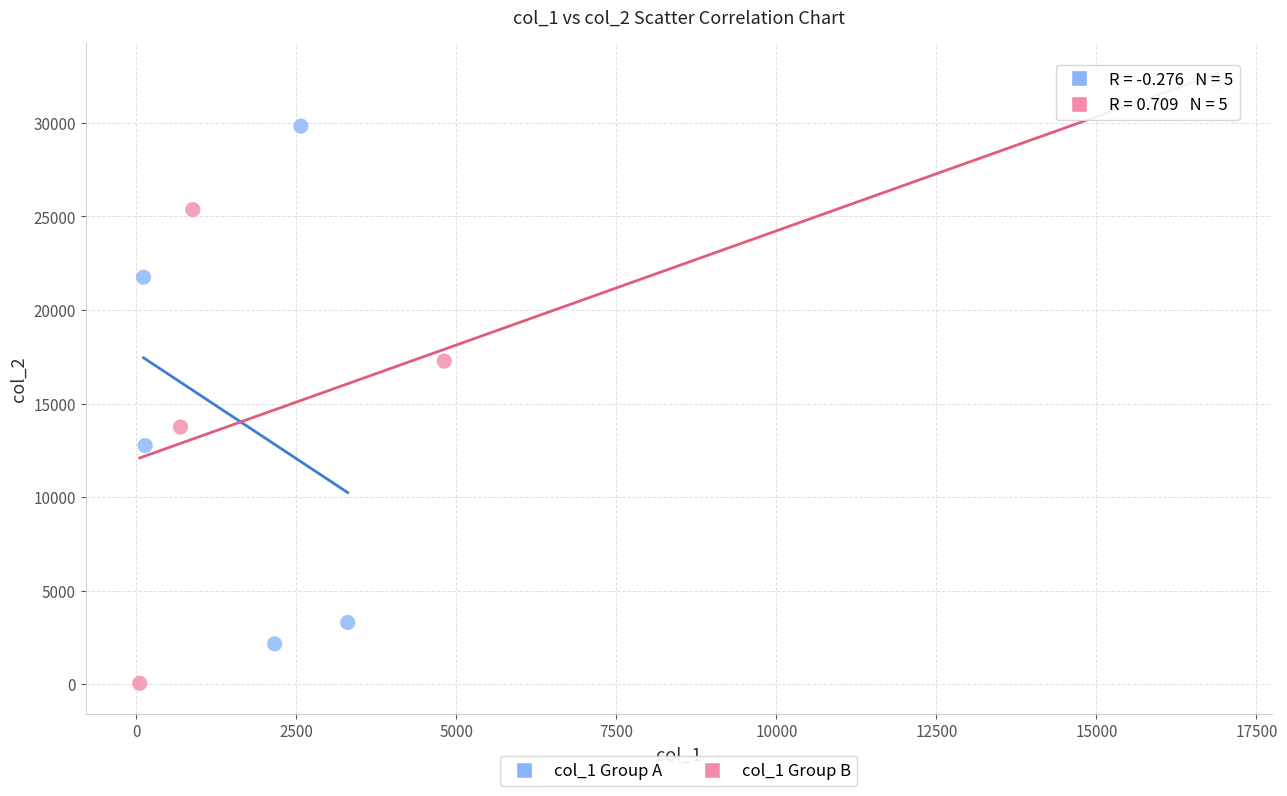

Which series contains the highest Y value?

col_1 Group B